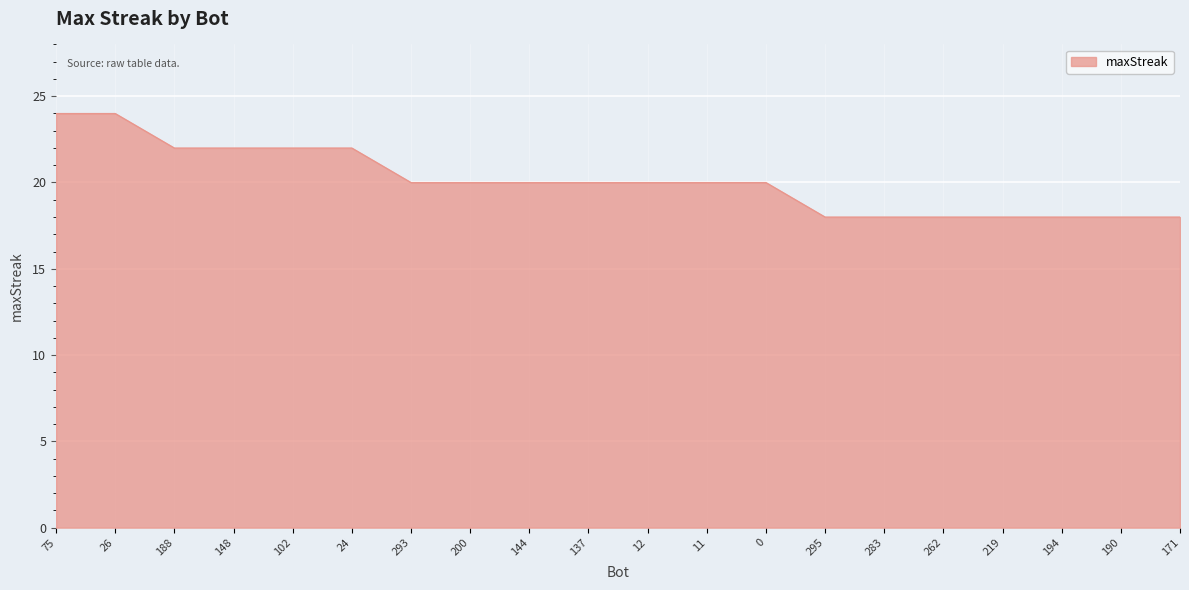

Reading left to right, transcribe all the data shown in this chart.

24	24	22	22	22	22	20	20	20	20	20	20	20	18	18	18	18	18	18	18